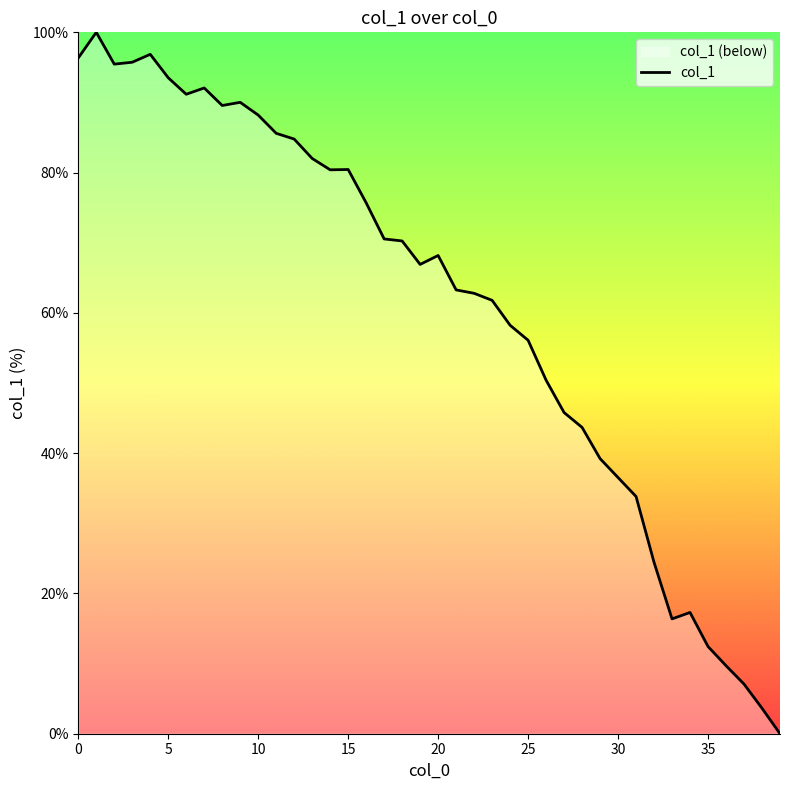

Which label corresponds to the smallest value in the chart?

39